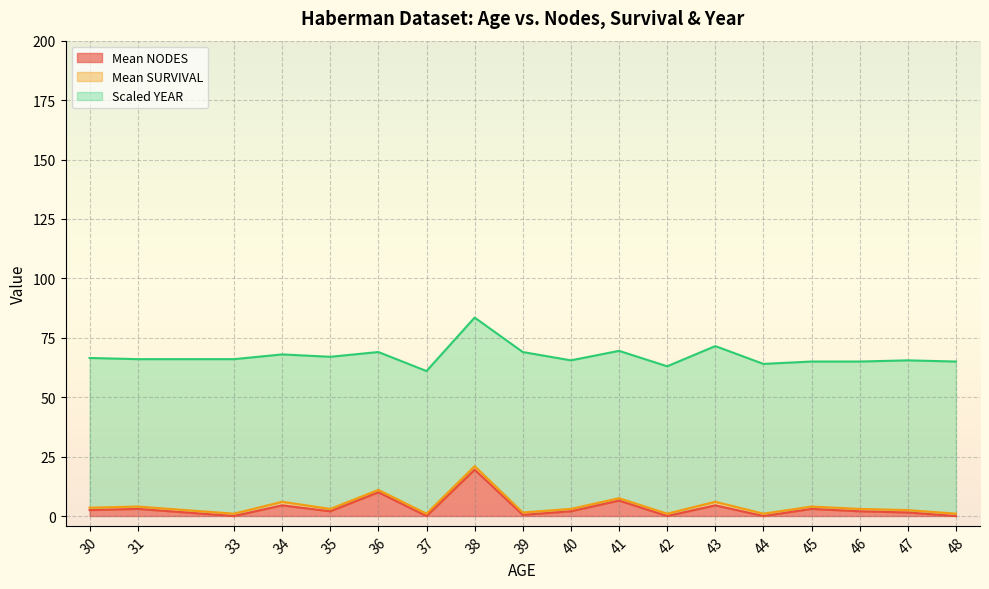

What is the difference between the maximum and minimum values in the Mean NODES series?

19.5